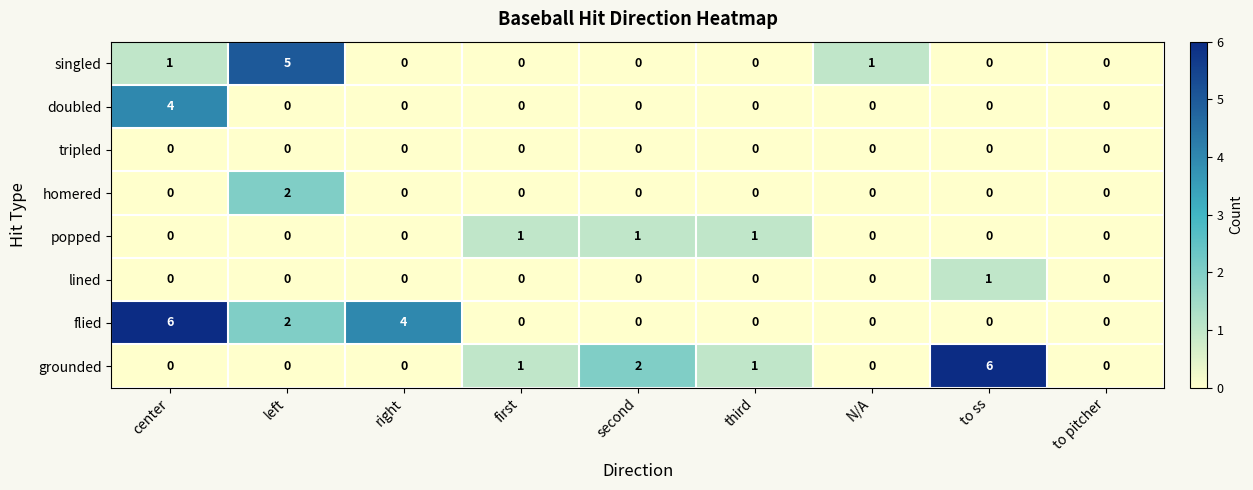

Count the number of categories in the chart.

9